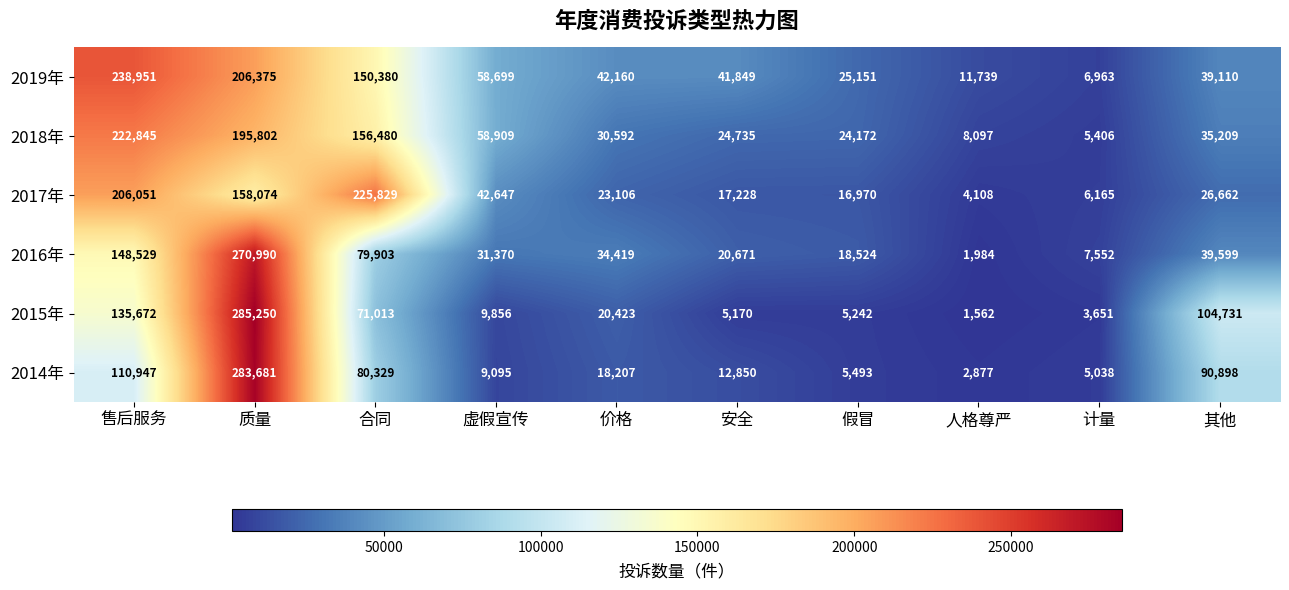

How many categories are shown in the chart?

10